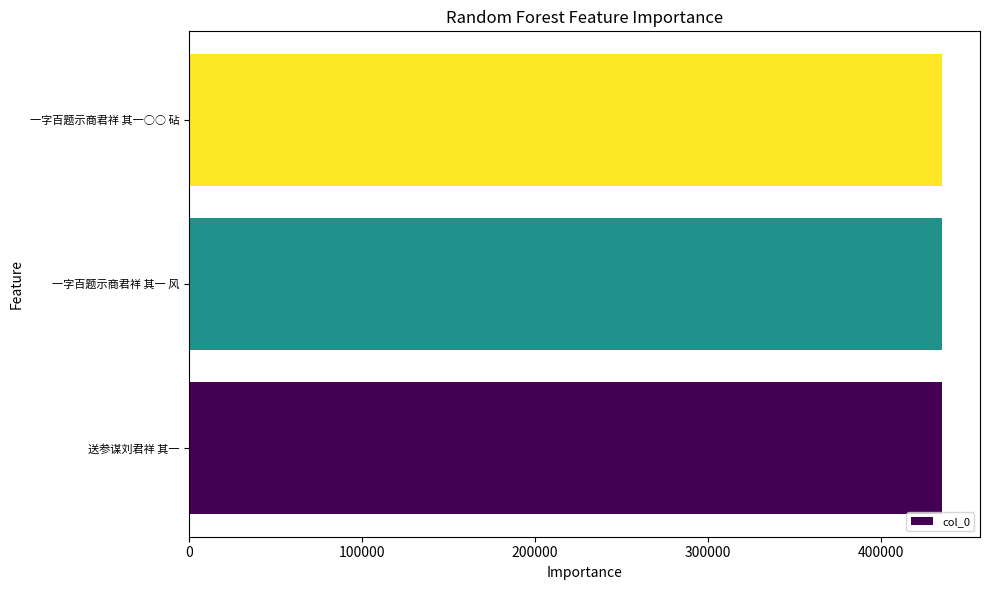

Approximately how many times larger is the value at 送参谋刘君祥 其一 compared to 一字百题示商君祥 其一○○ 砧?

1.0